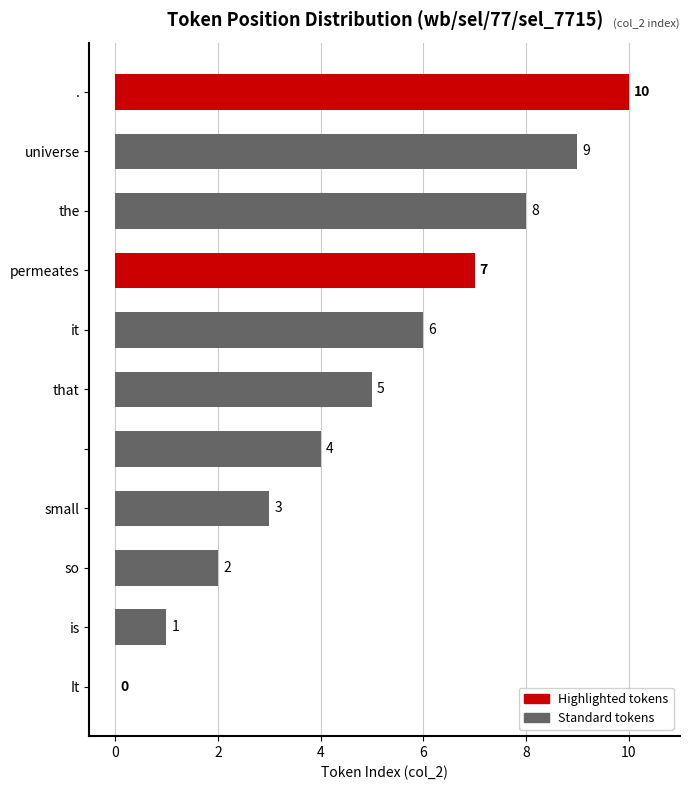

Between it and so, which is larger?

it